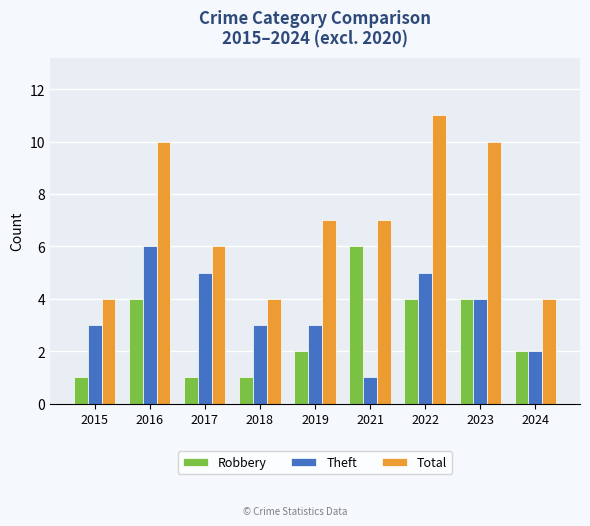

How many bars are there in total?

27